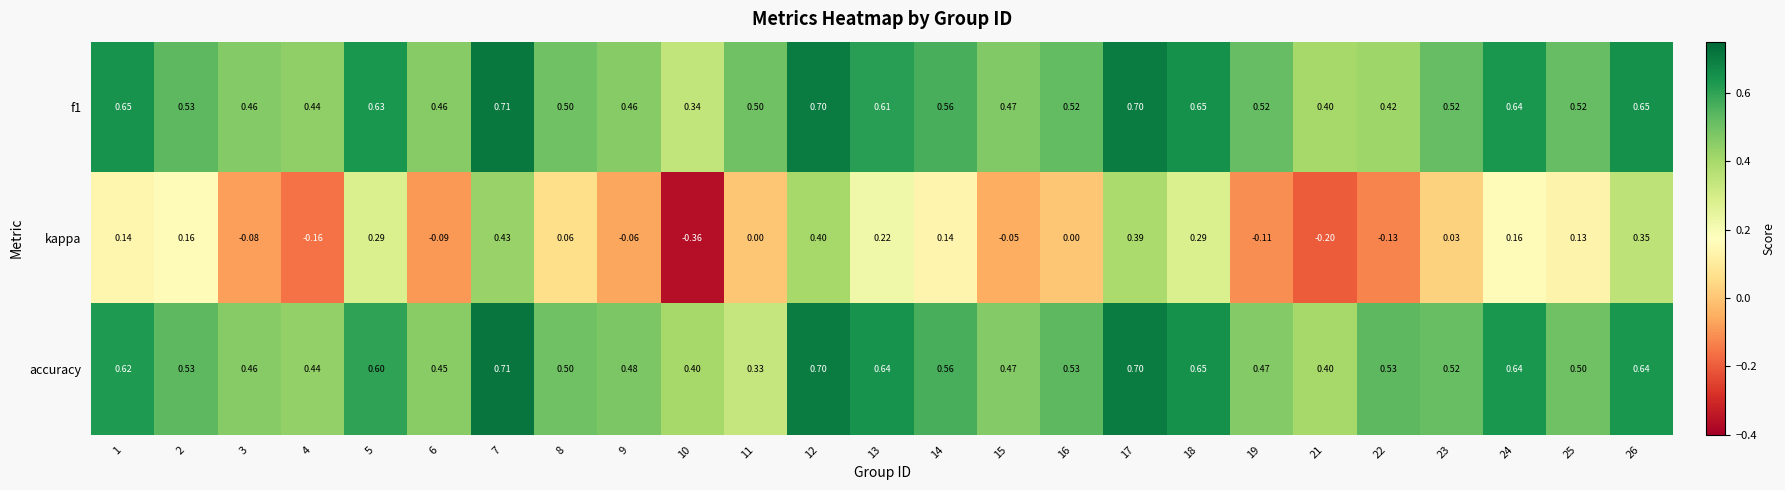

Which series has the widest spread of values?

kappa